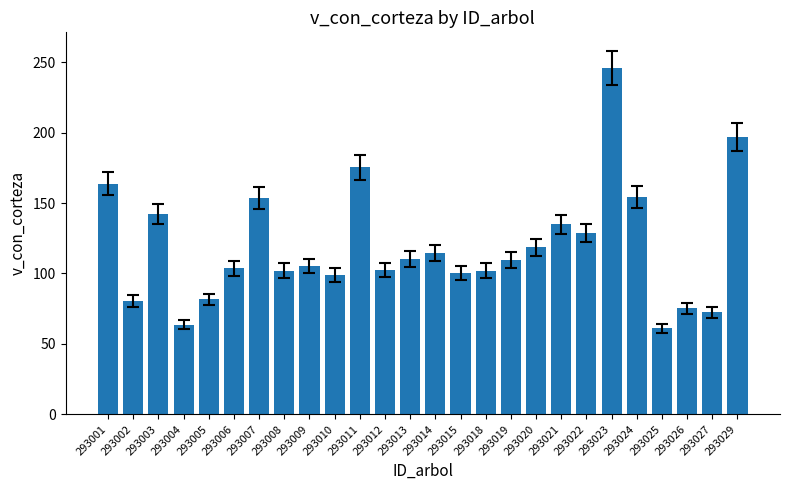

What is the ratio of the value at 293015 to the value at 293011?

0.6